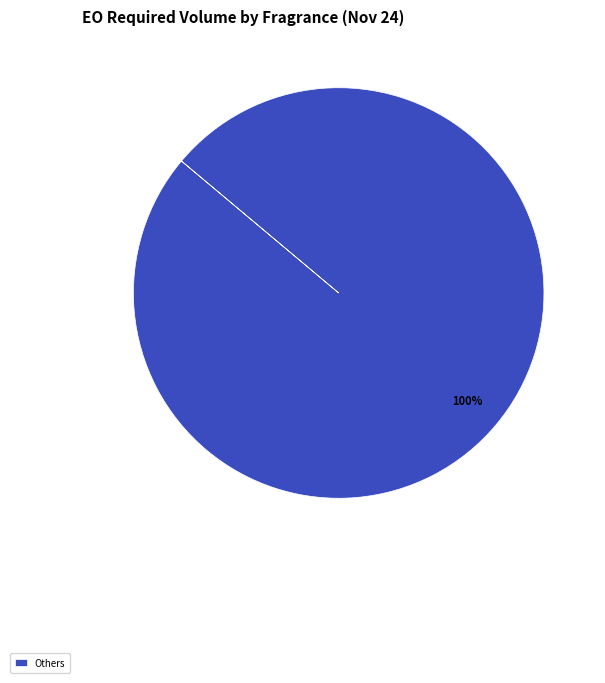

Is there a majority slice in this chart?

Yes